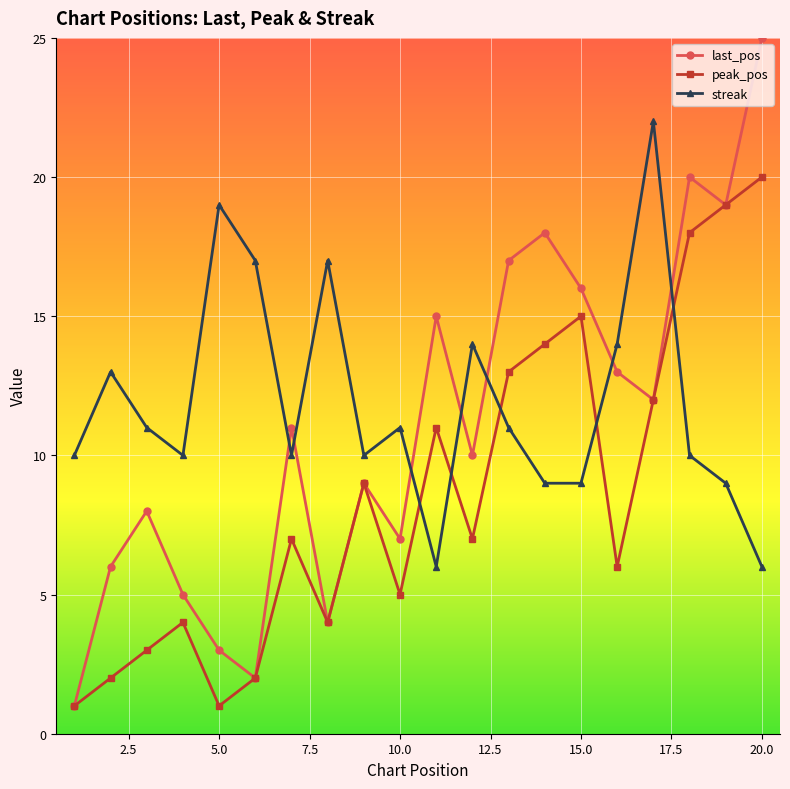

How many data points in last_pos are less than 11?

10